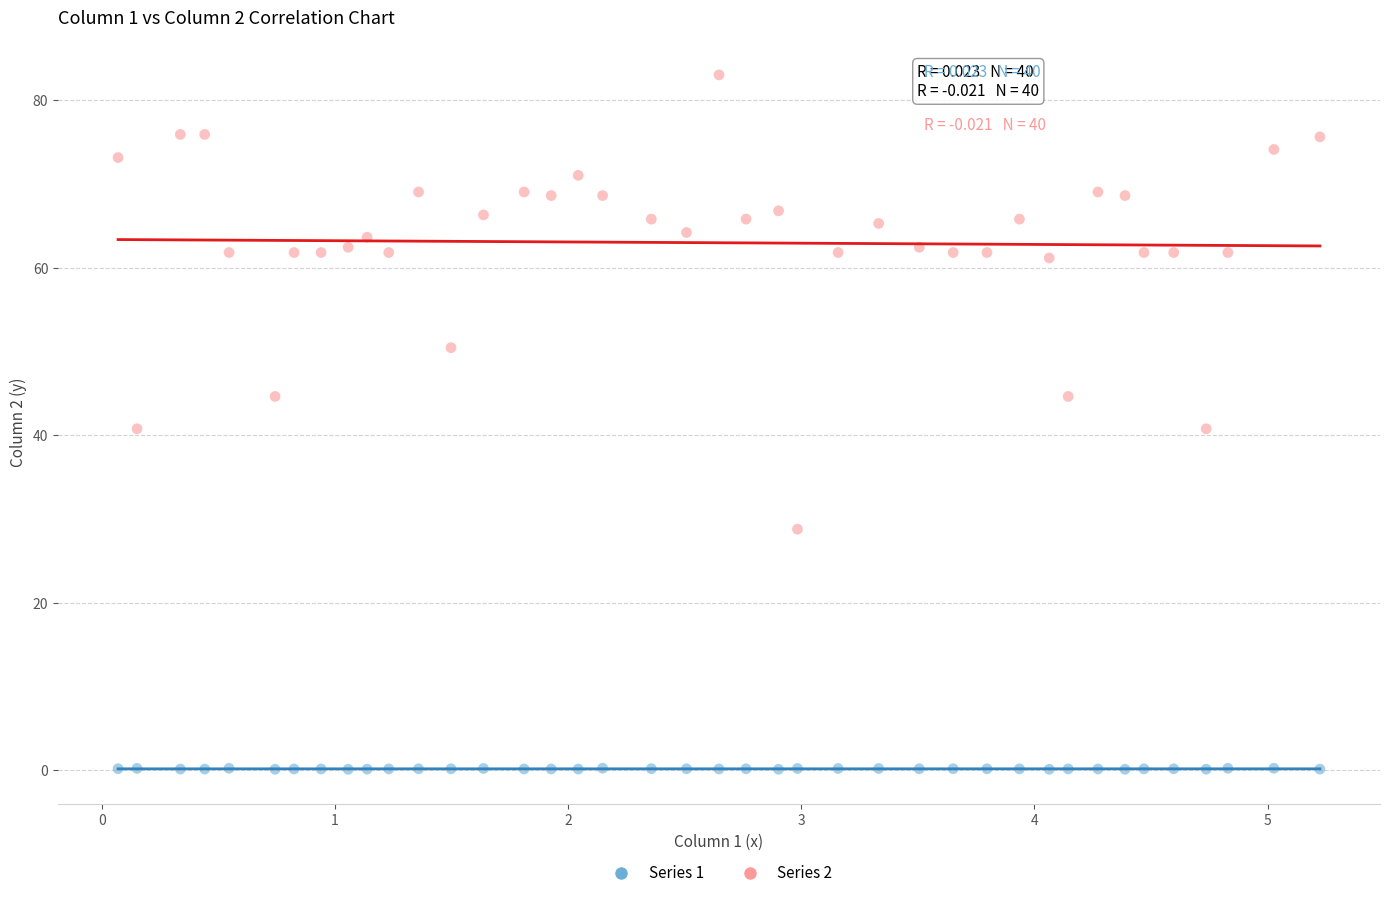

Across all data points, what is the range of Y values (max minus min)?

83.0